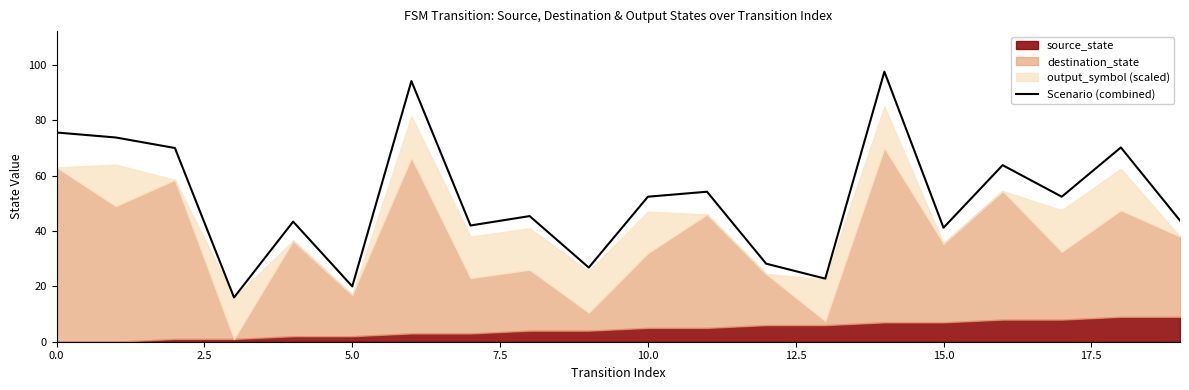

What is the average value?

51.7